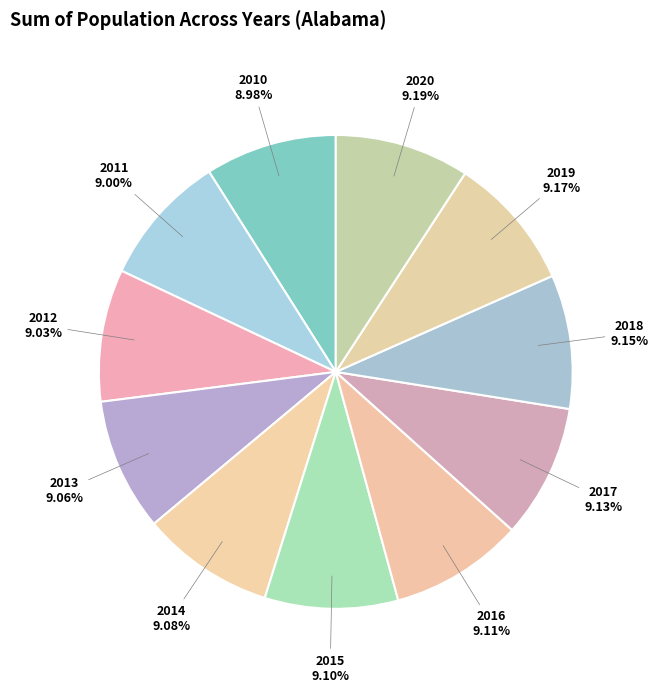

Approximately how many times larger is the value at 2014 compared to 2013?

1.0